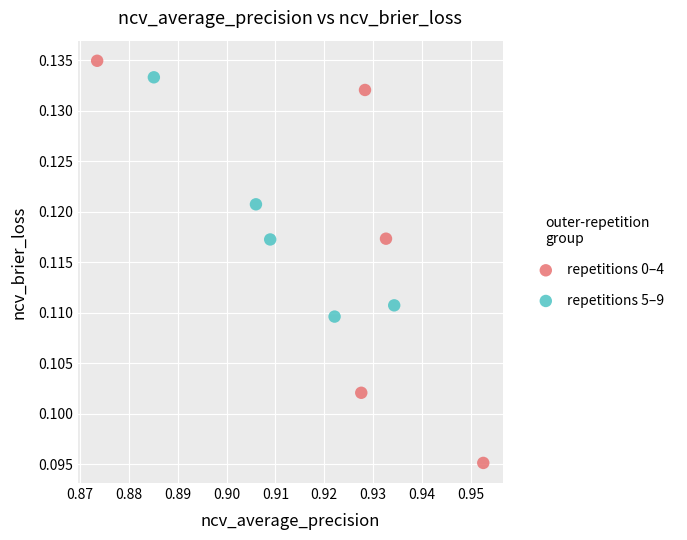

Which series has the widest spread of Y values?

repetitions 0–4